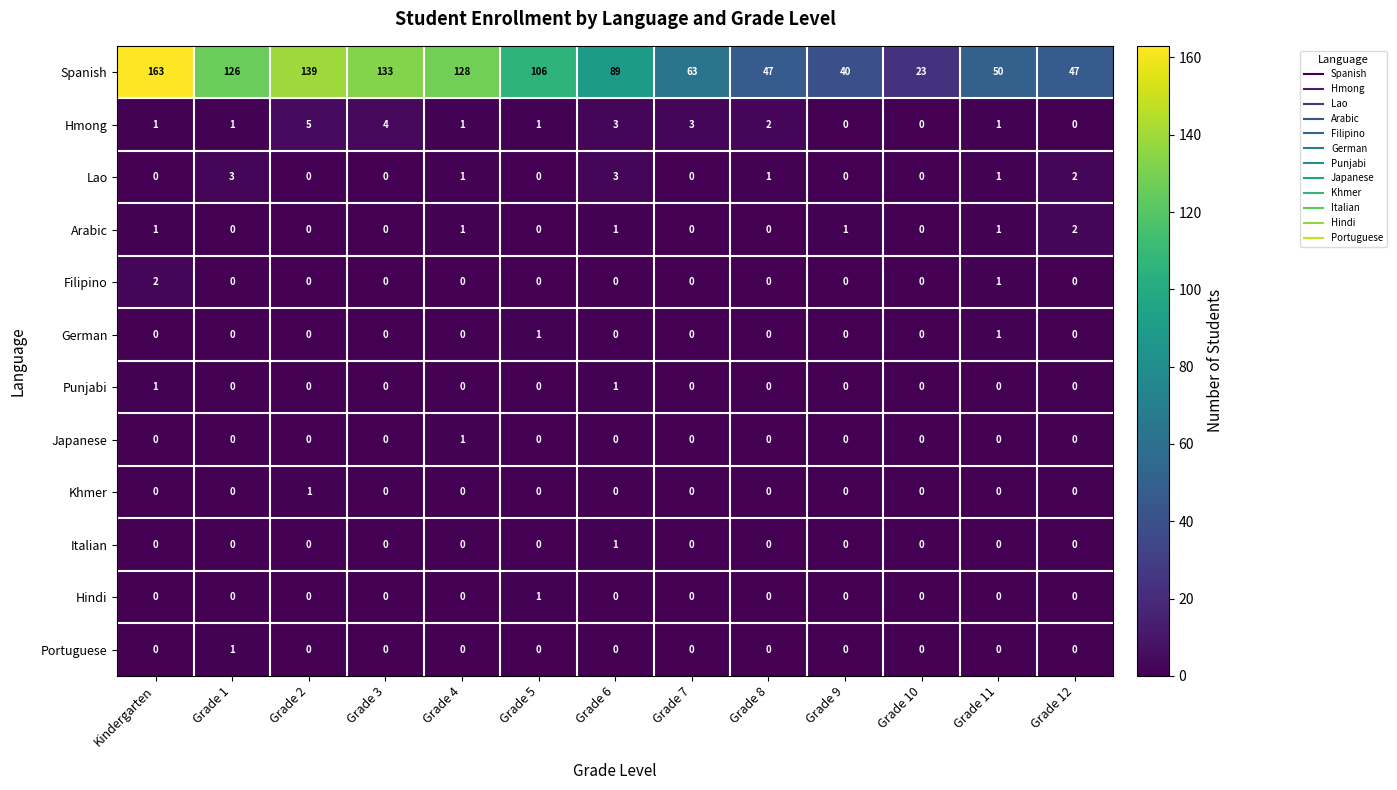

What is the greatest value displayed?

163